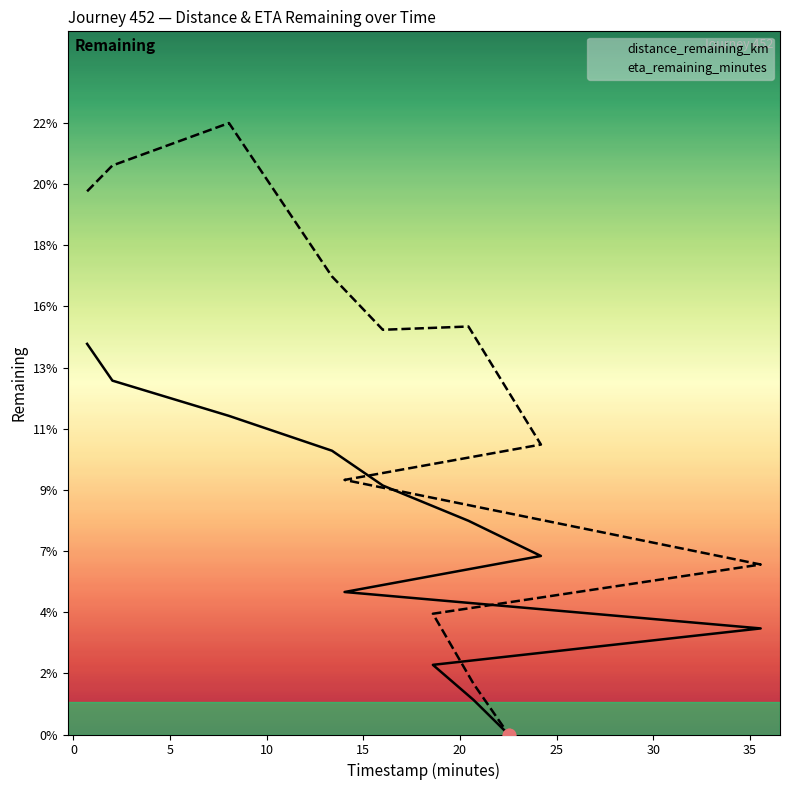

At how many categories does at least one series exceed 14?

6